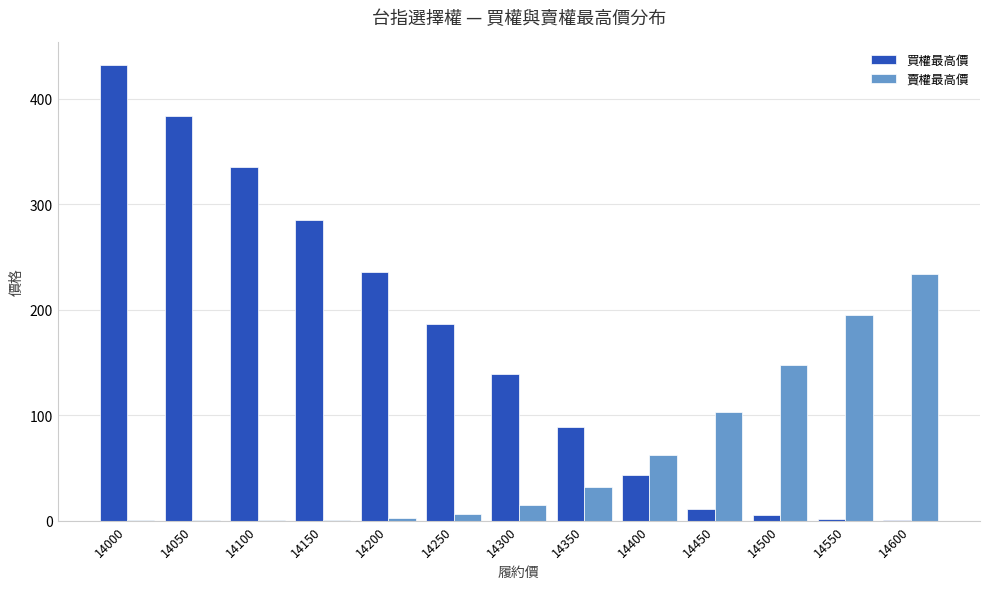

How many distinct data groups are displayed?

2